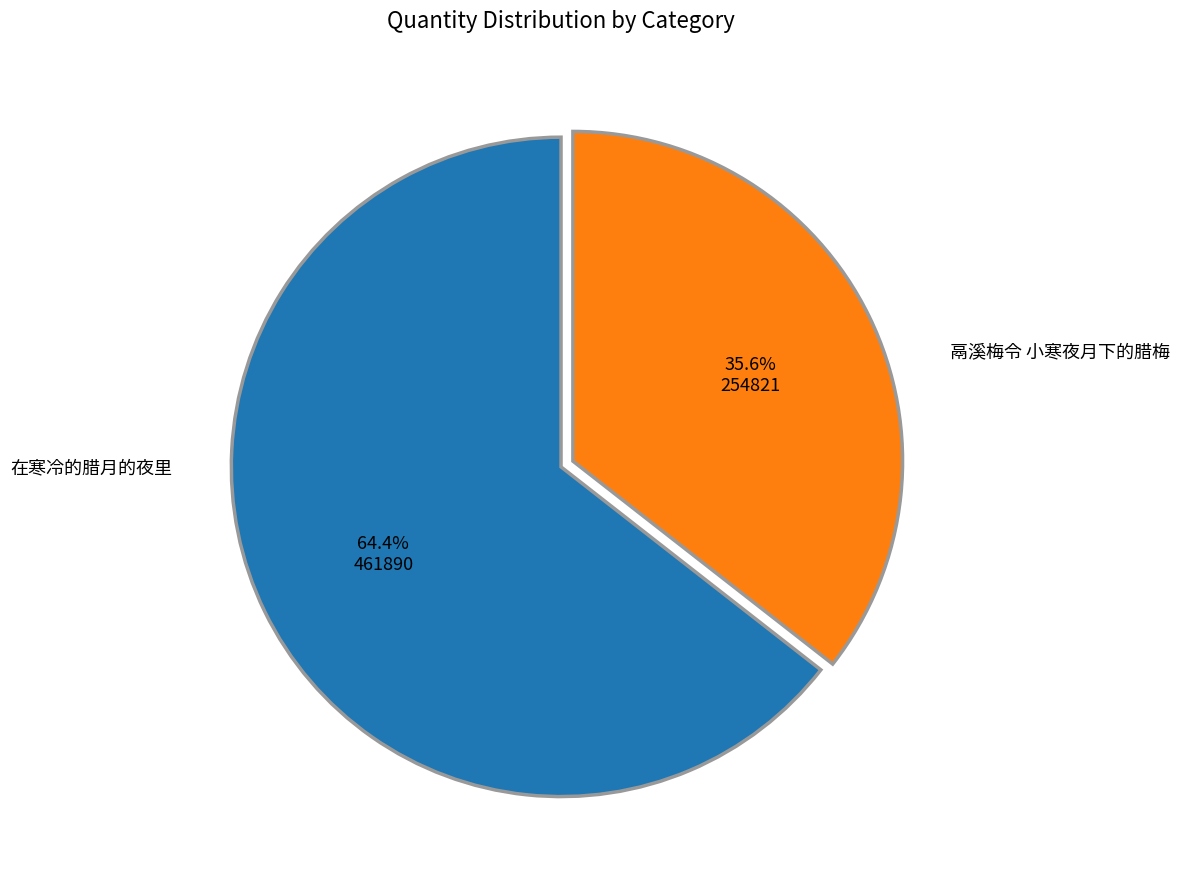

Is there any slice that represents more than half of the pie?

Yes